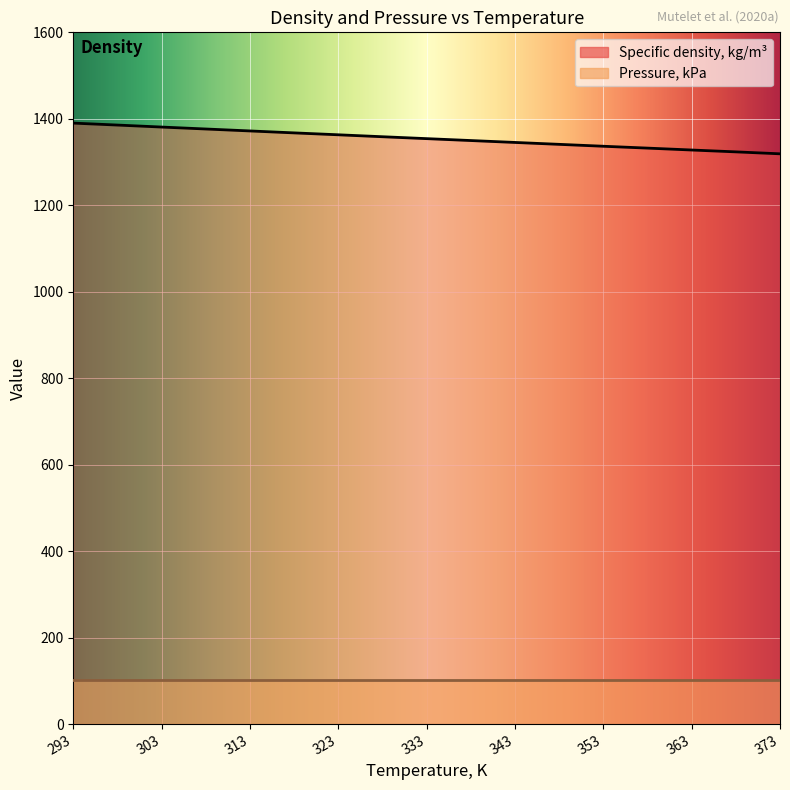

What is the maximum value shown in the chart?

1390.0